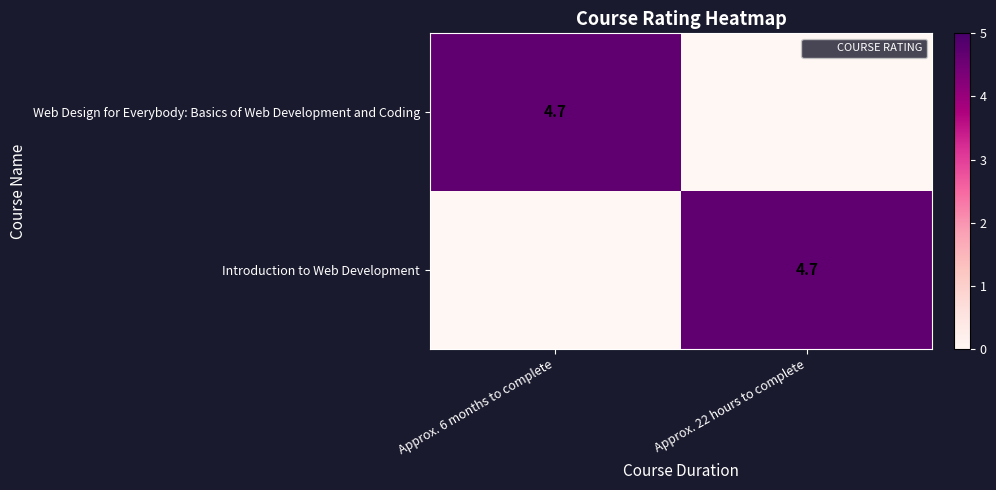

Between Approx. 6 months to complete and Approx. 22 hours to complete, which series saw the biggest shift?

row_0